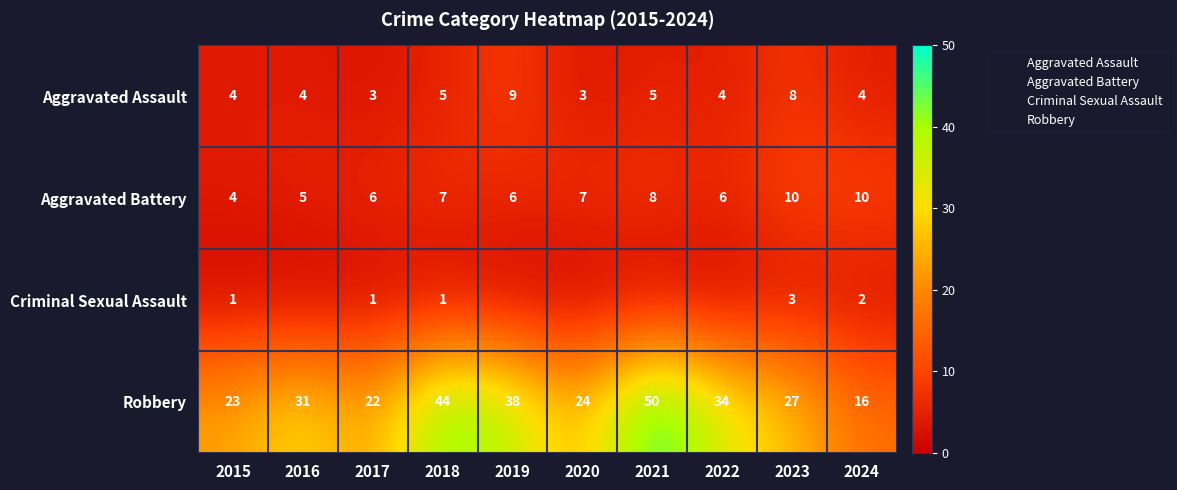

What is the minimum value for Aggravated Battery?

4